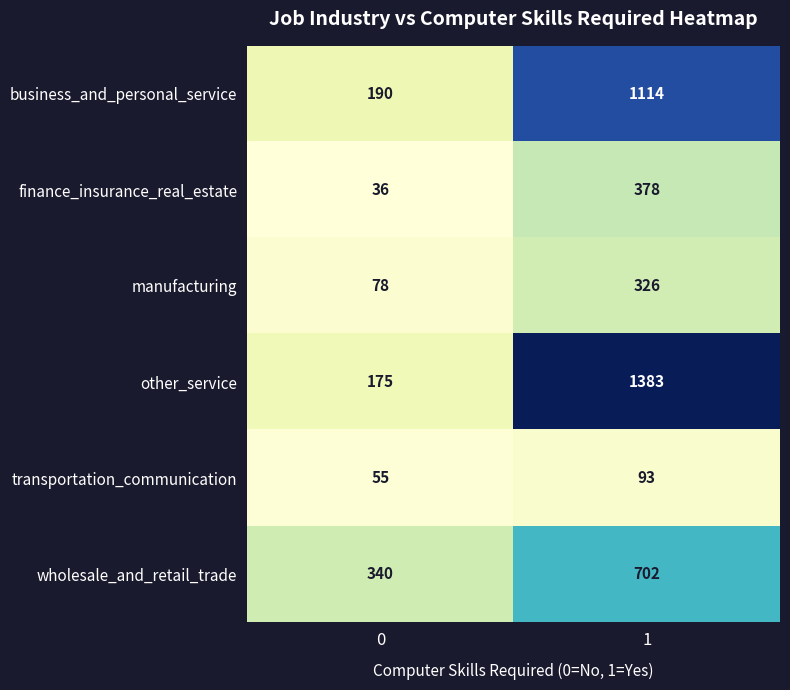

At which category is the sum across all series the highest?

1